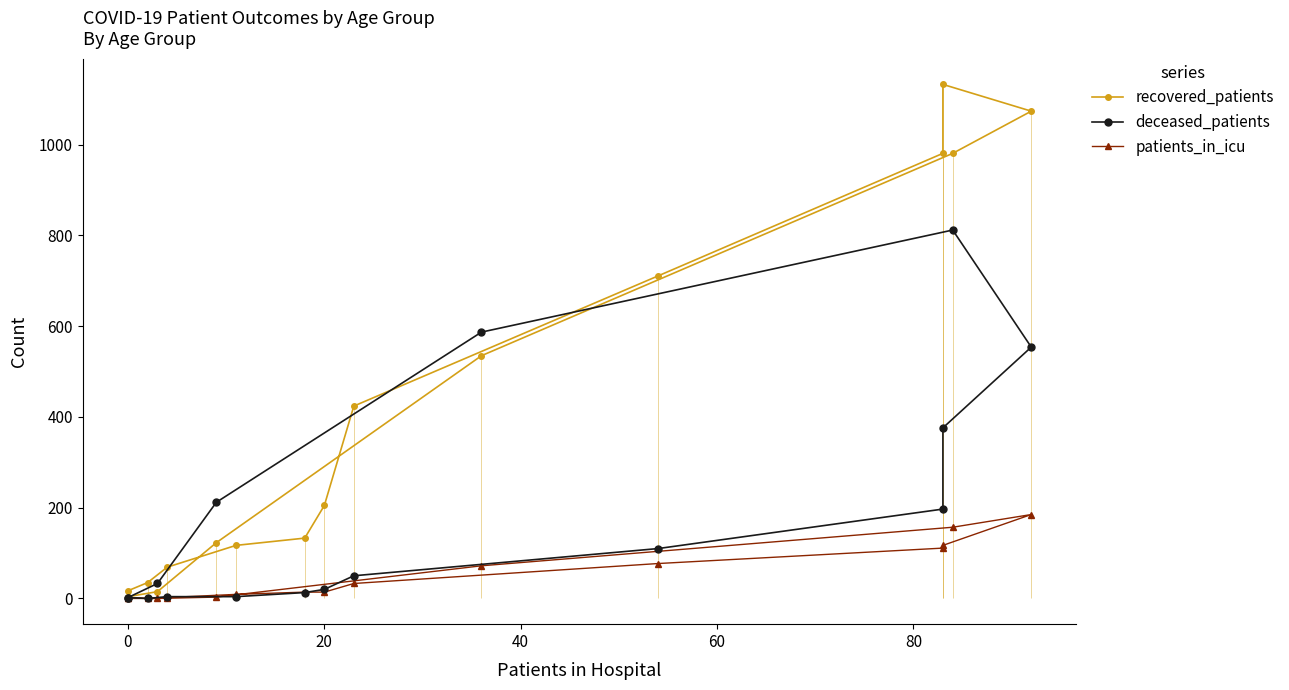

True or false: patients_in_icu and recovered_patients intersect in this chart.

False